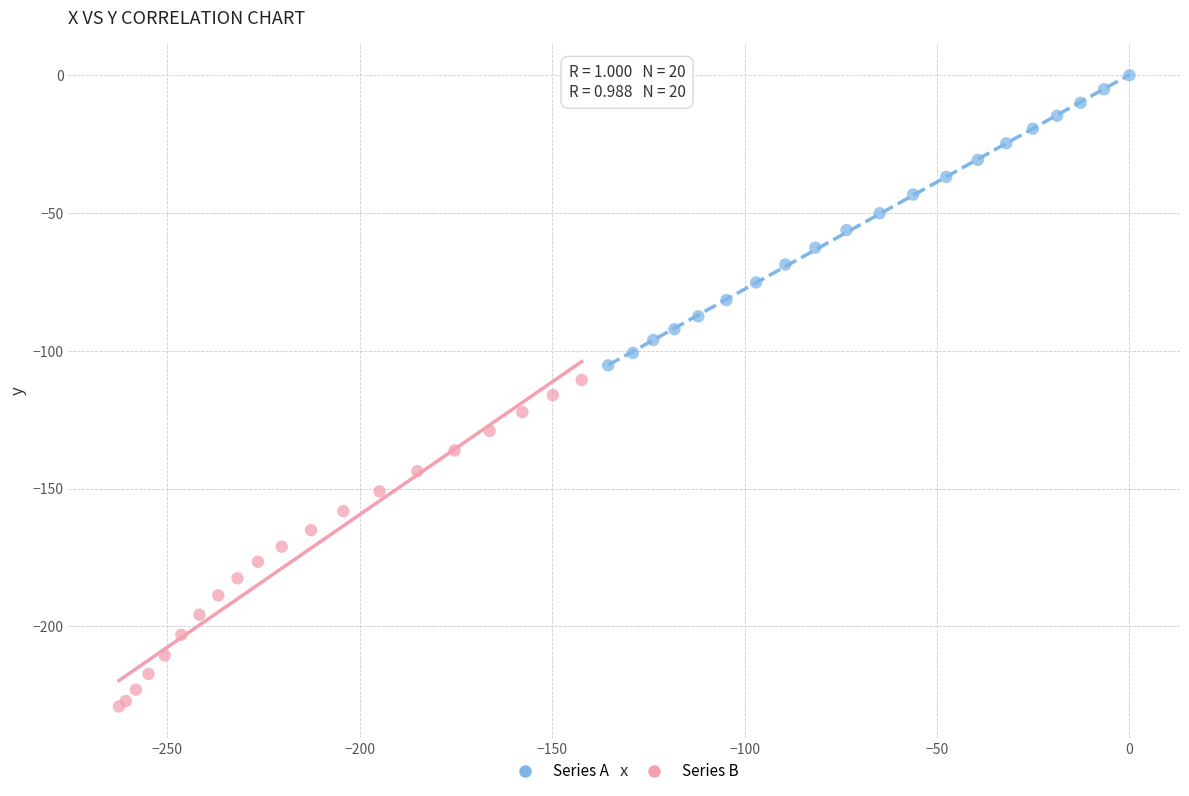

Which series reaches the minimum Y coordinate?

Series B